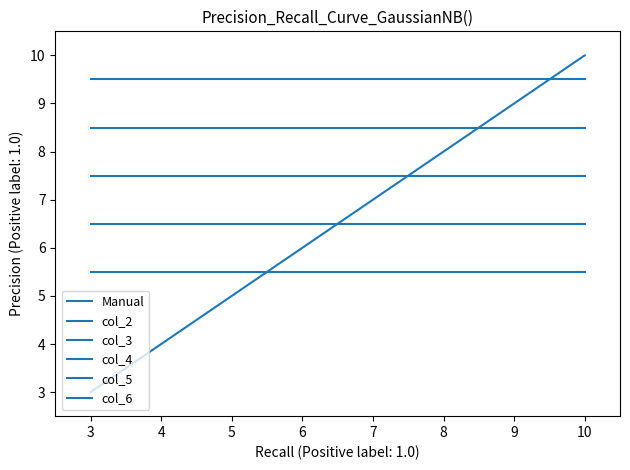

What is the sum of all col_2 values?

76.0